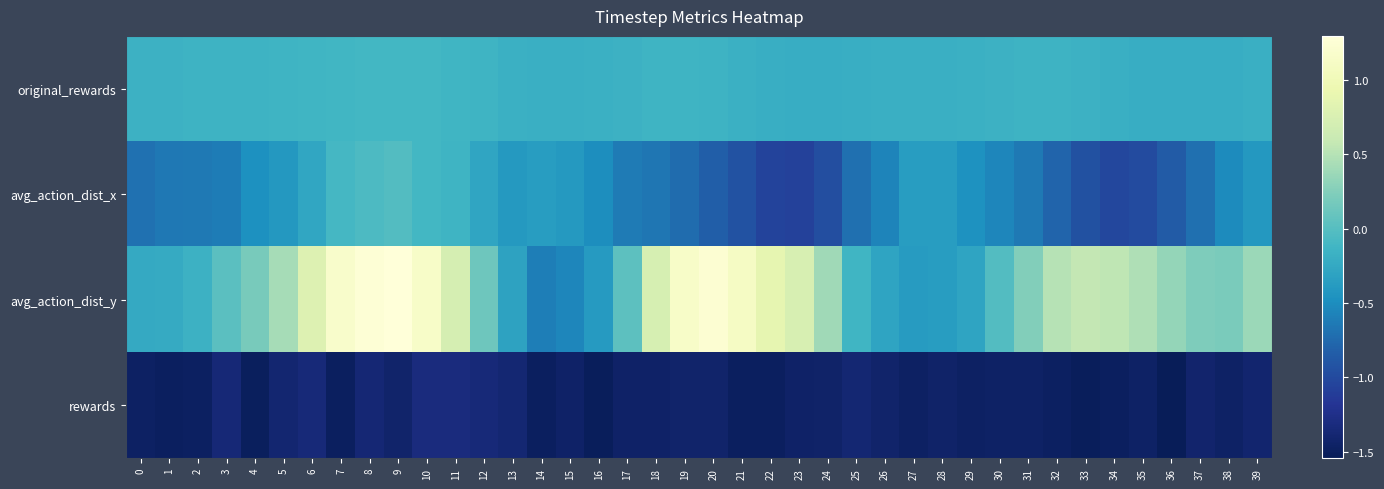

Rank the series by their average value, from highest to lowest.

avg_action_dist_y, original_rewards, avg_action_dist_x, rewards